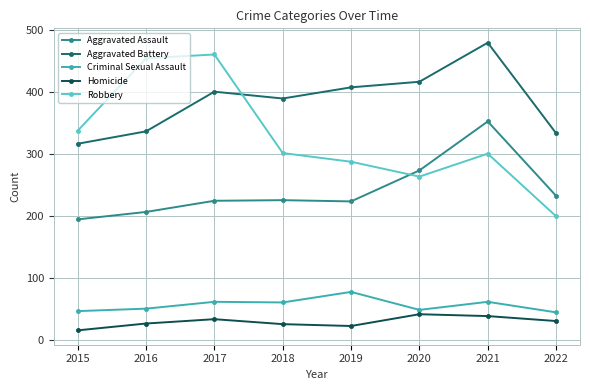

Is the value of Aggravated Battery at 2021 greater than the value of Homicide at 2020?

Yes